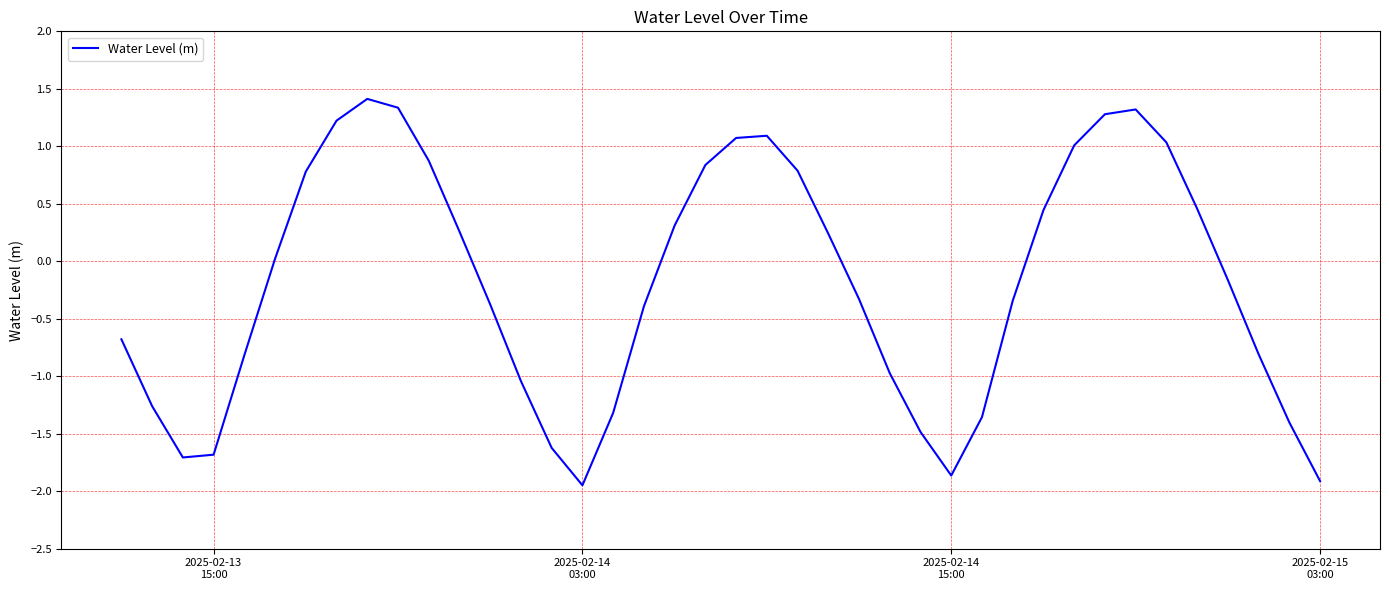

What is the maximum value shown in the chart?

1.4